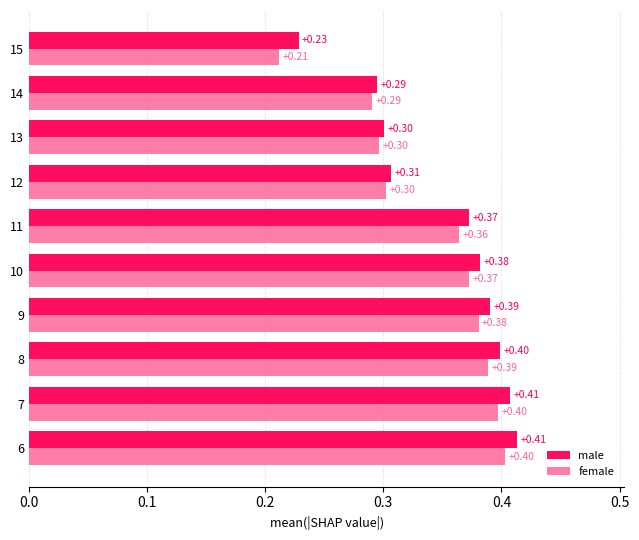

Rank the series by their maximum value, from highest to lowest.

male, female